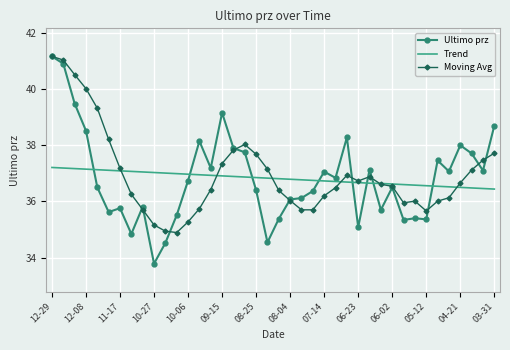

Which series ends up on top after the final intersection of Ultimo prz and Moving Avg?

Ultimo prz